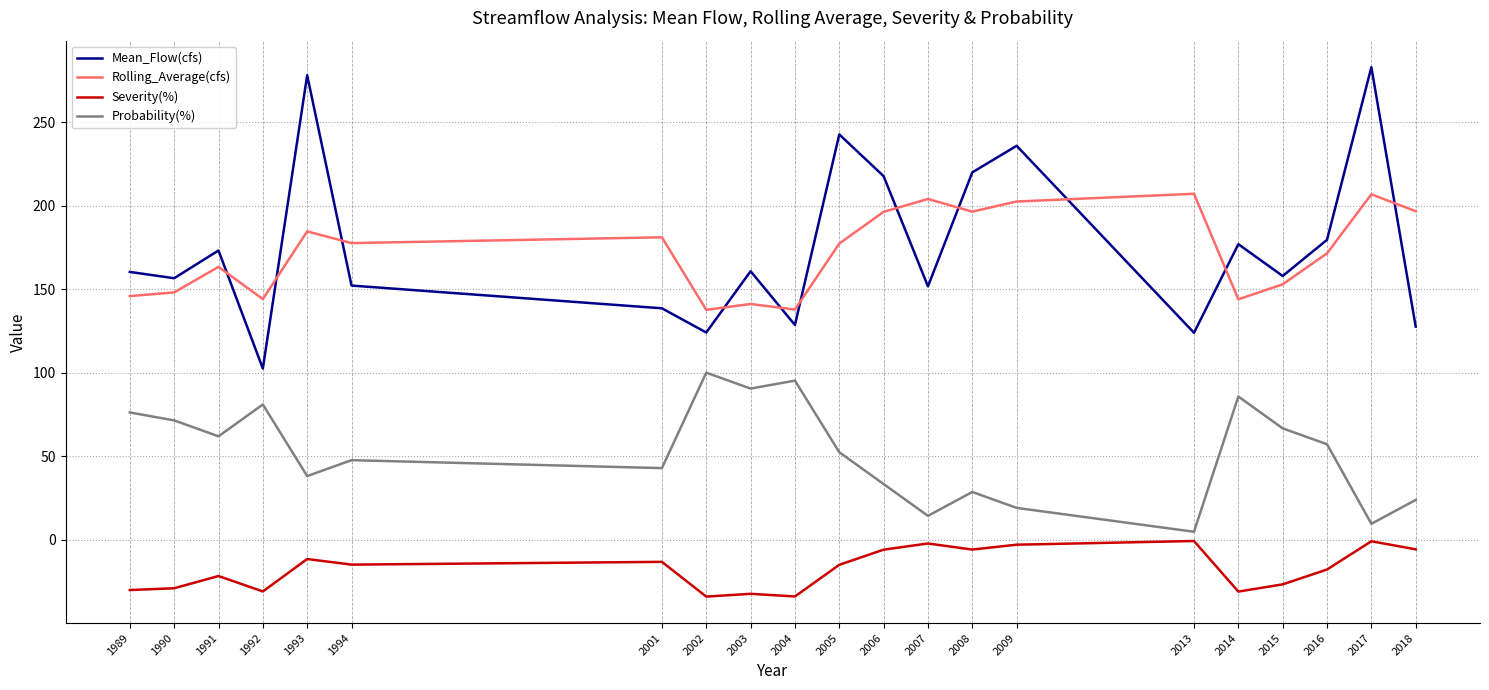

What are all the series names shown in the legend?

Mean_Flow(cfs), Rolling_Average(cfs), Severity(%), Probability(%)